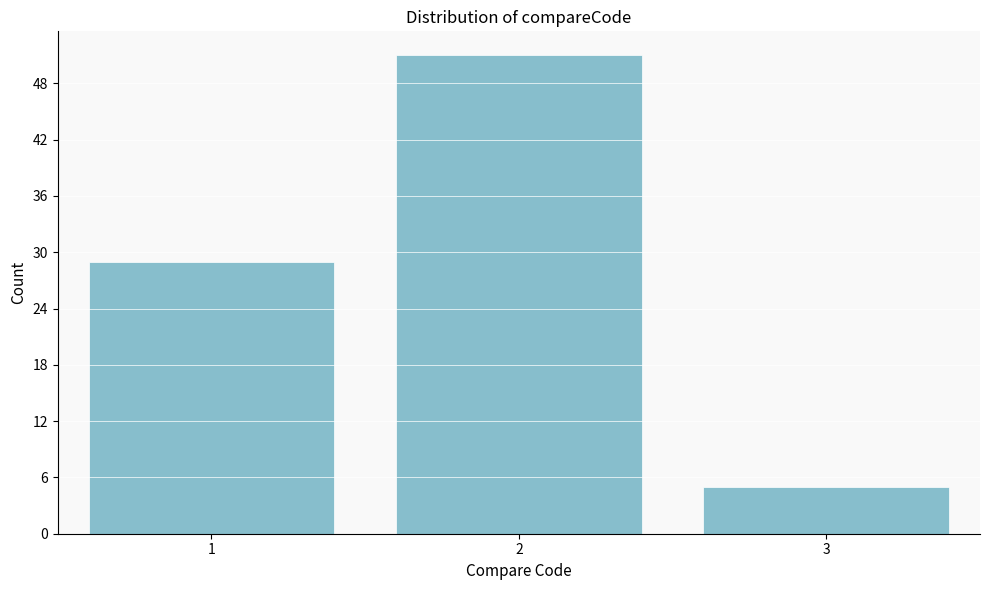

What is the height of the bar covering 0.5 to 1.5 on the x-axis? The values are not printed on the chart, so give them approximately, as read against the axis.

29